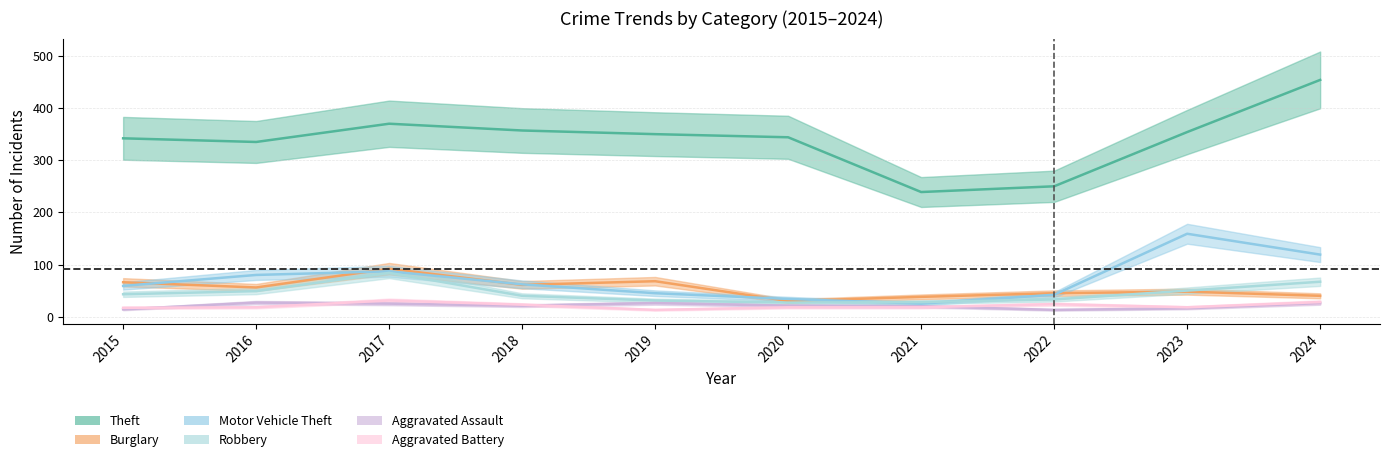

True or false: Aggravated Battery and Theft intersect in this chart.

False